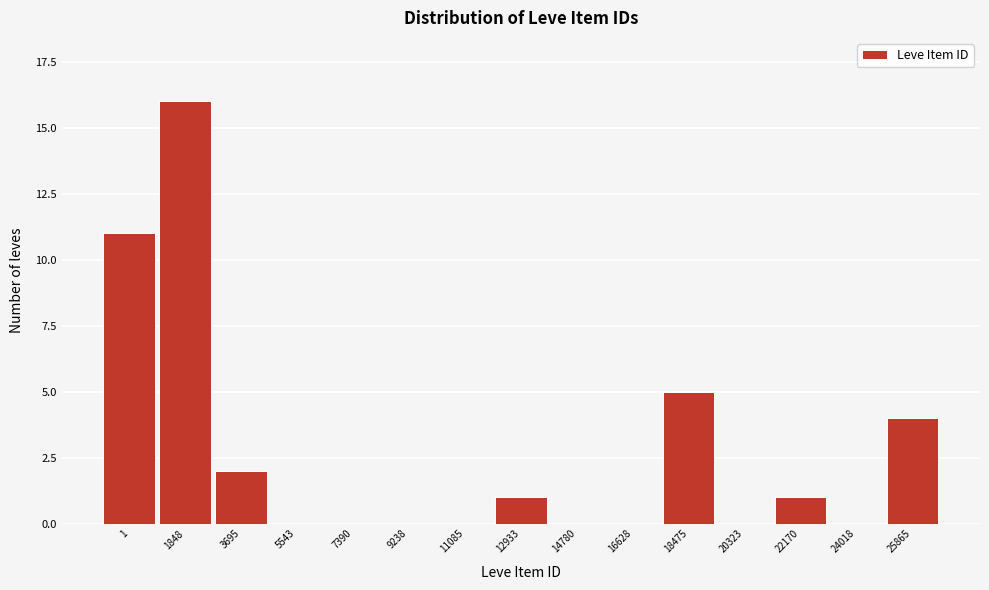

Reading right to left, list all the values displayed in this chart.

25865=4	24018=0	22170=1	20323=0	18475=5	16628=0	14780=0	12933=1	11085=0	9238=0	7390=0	5543=0	3695=2	1848=16	1=11